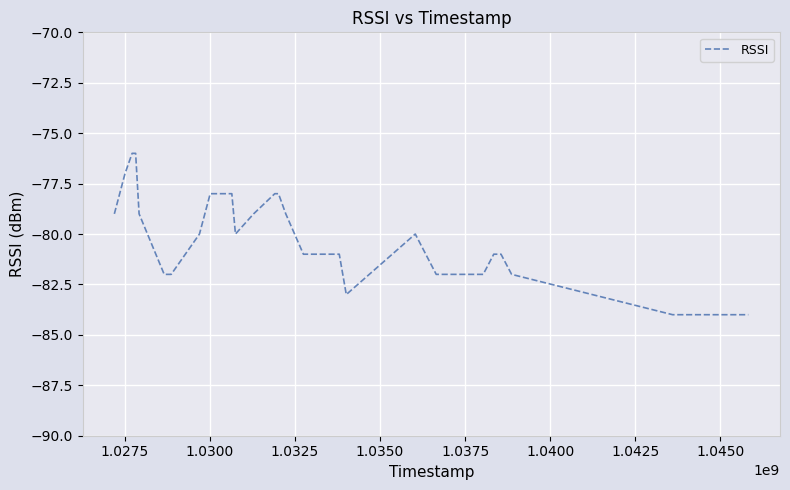

What is the maximum value shown in the chart?

-76